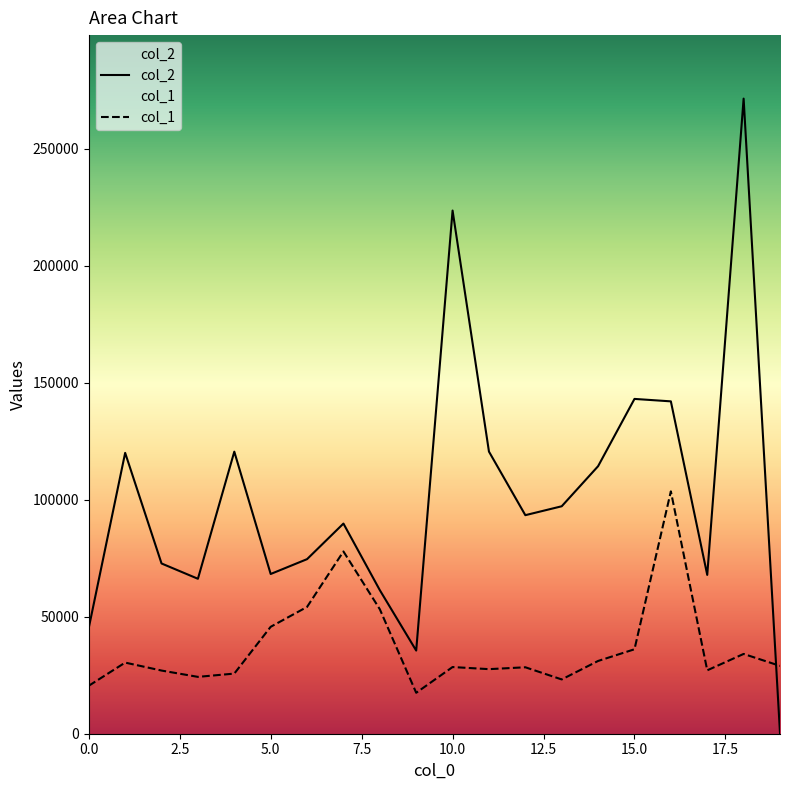

What are all the series names shown in the legend?

col_2, col_1